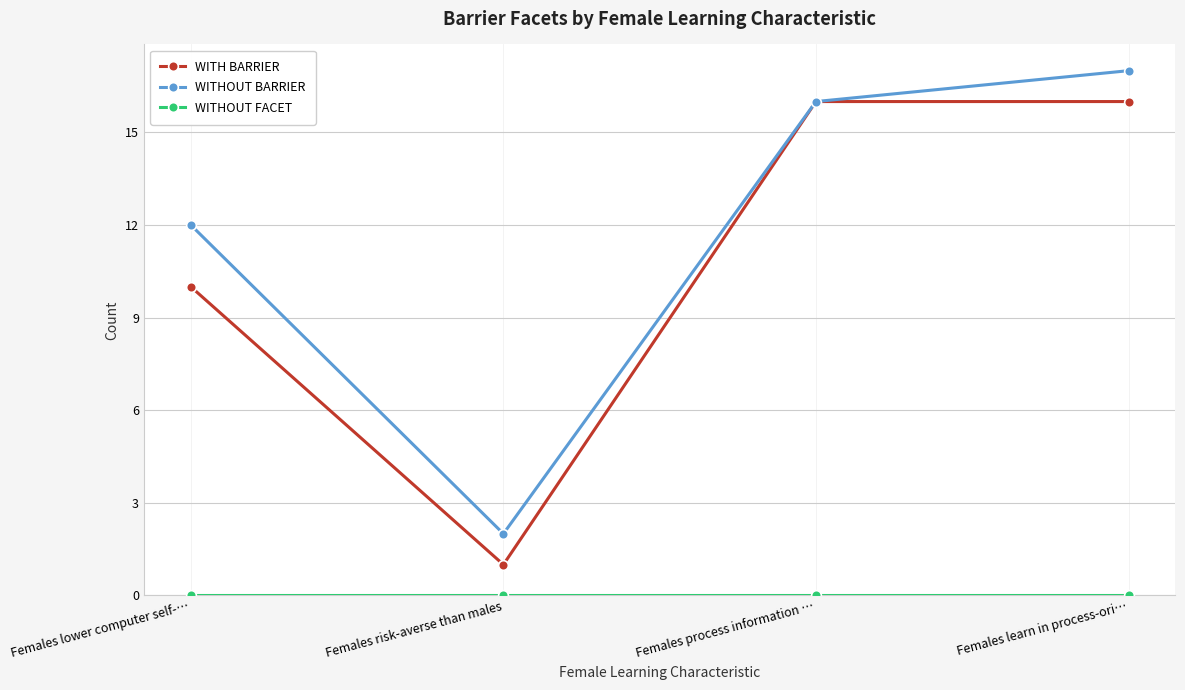

At which label is WITHOUT BARRIER closest to 9?

Females lower computer self-…